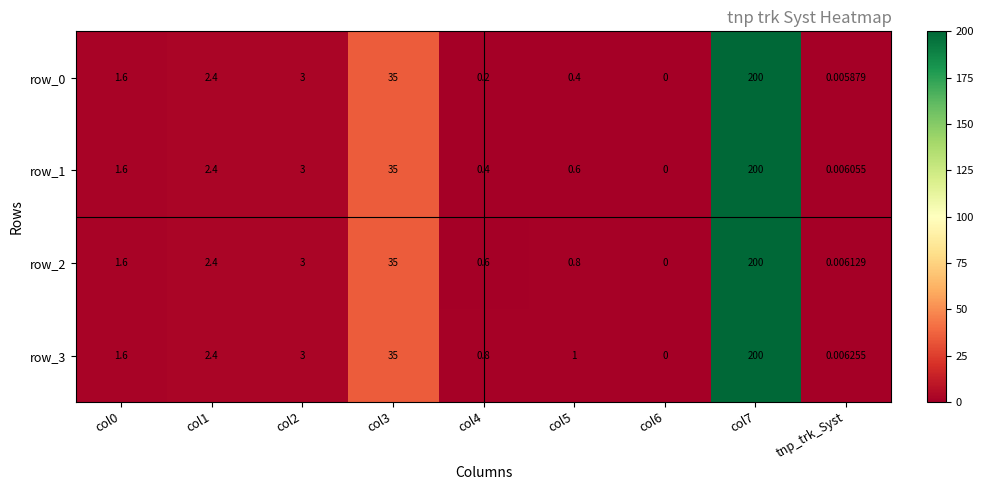

Is the value of row_2 at col0 greater than the value of row_3 at col2?

No